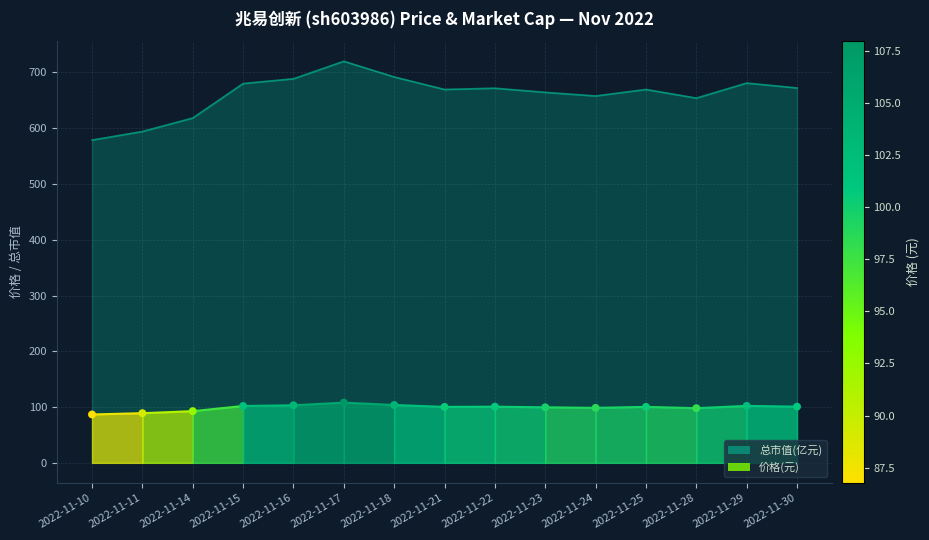

What is the ratio of the value at 2022-11-30 to the value at 2022-11-17?

0.9